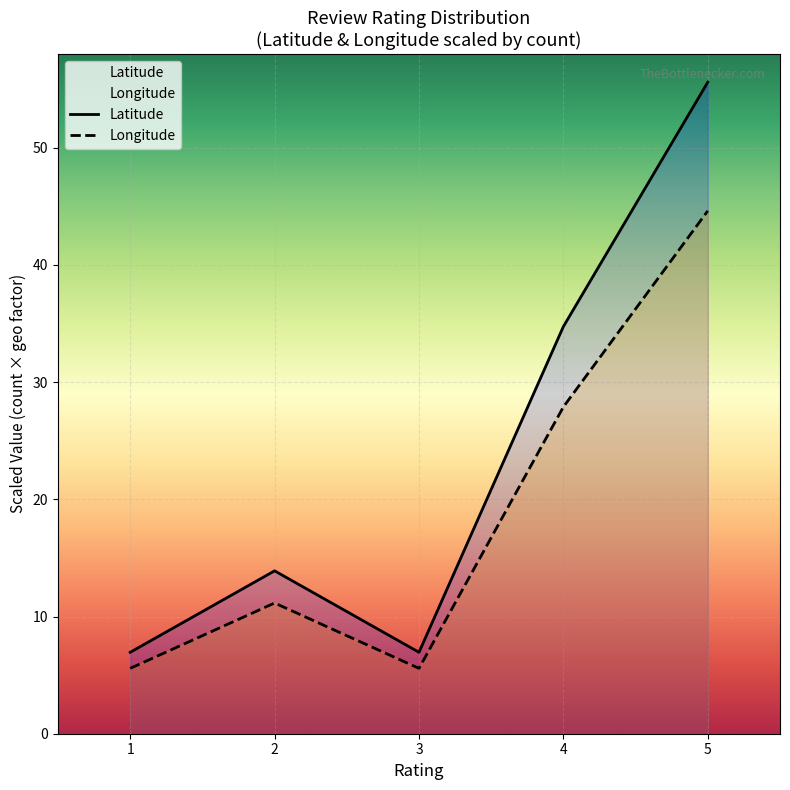

What is the minimum value shown in the chart?

5.6